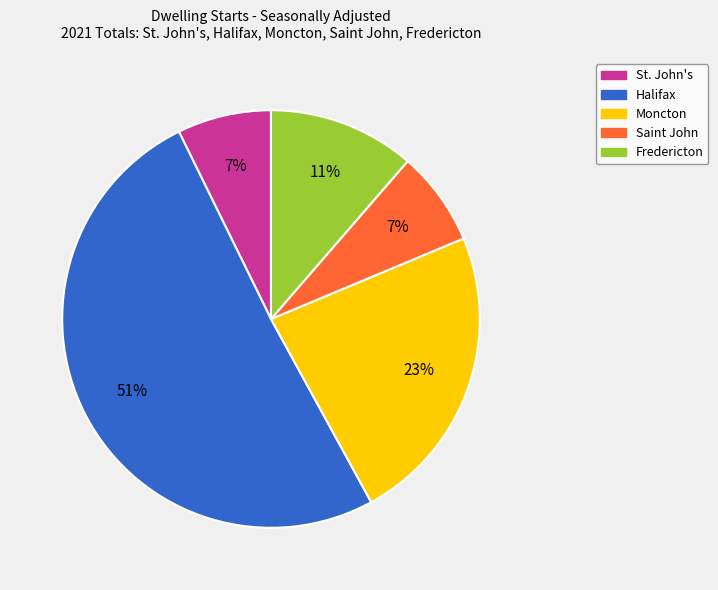

To the nearest percent, what is the average slice percentage?

20%